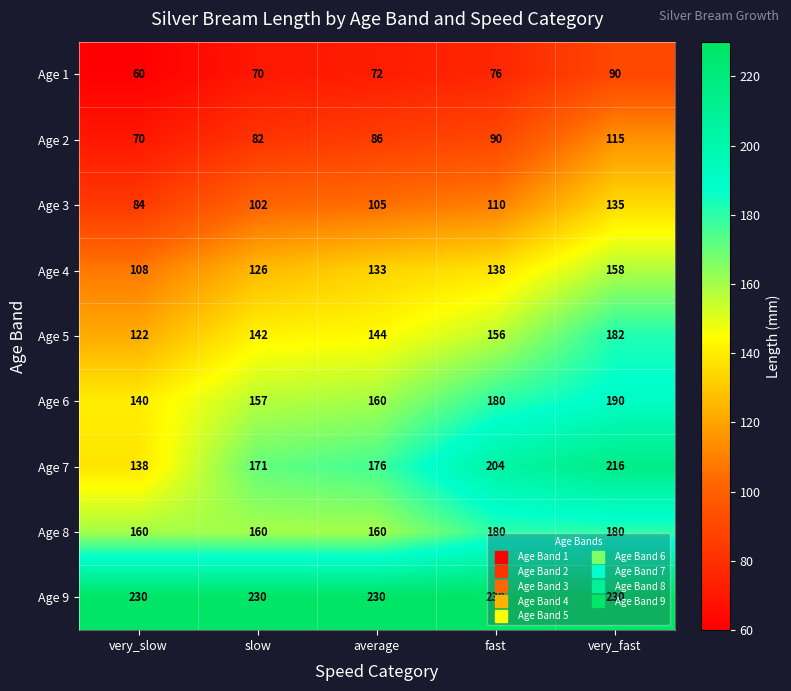

What is the average value of the Age 7 series?

181